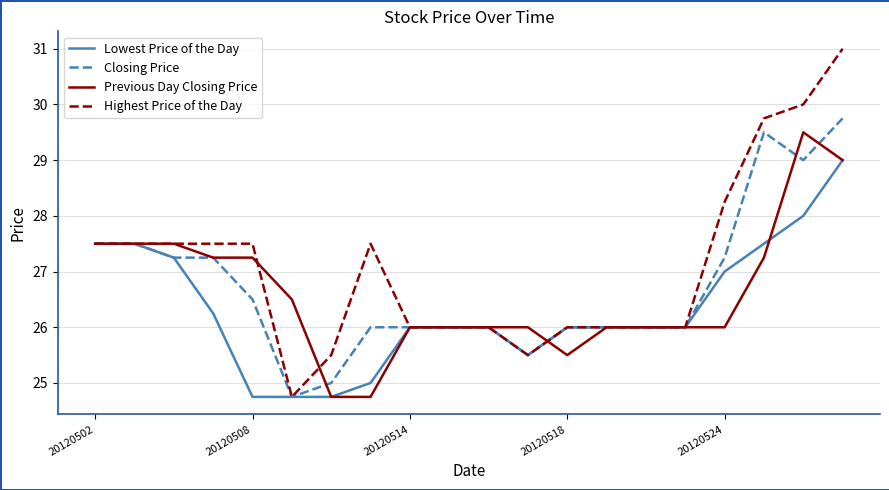

Which series has the widest spread of values?

Highest Price of the Day